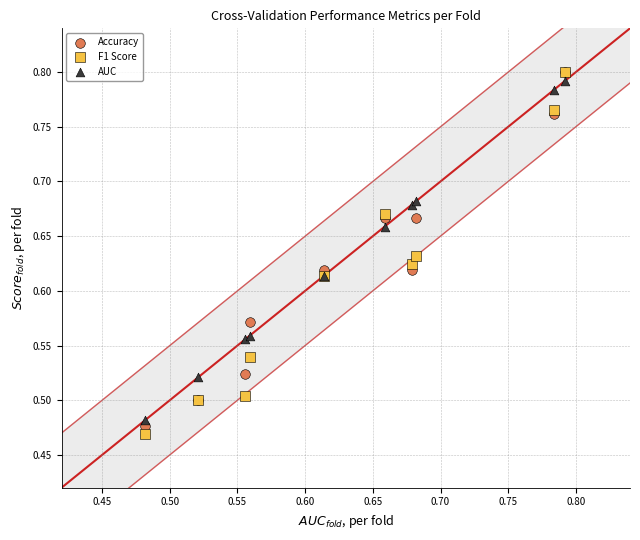

Which series has the largest Y range (max minus min)?

F1 Score